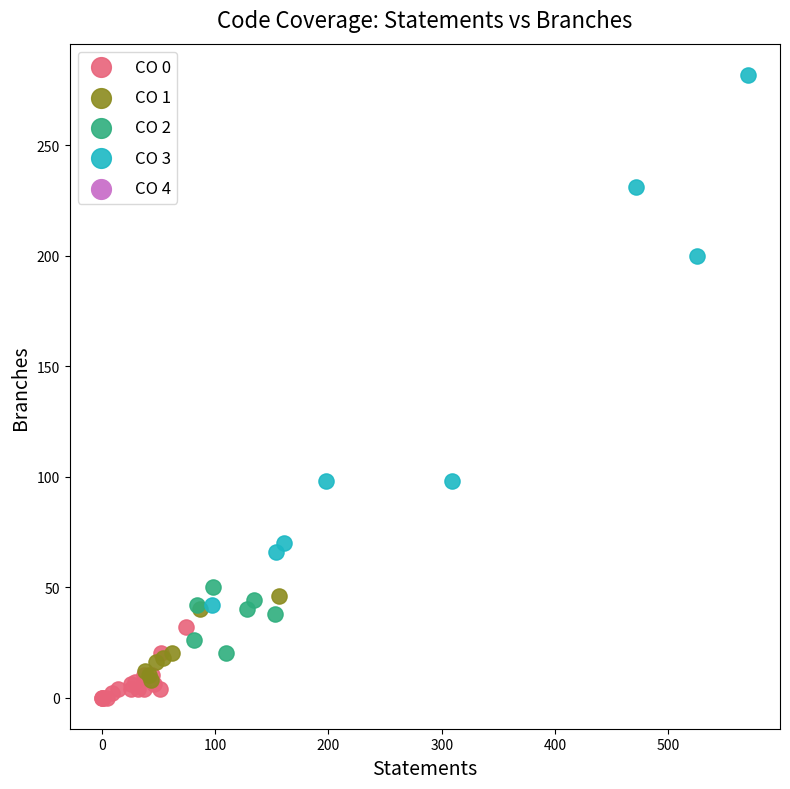

Which series has the largest Y range (max minus min)?

CO 3